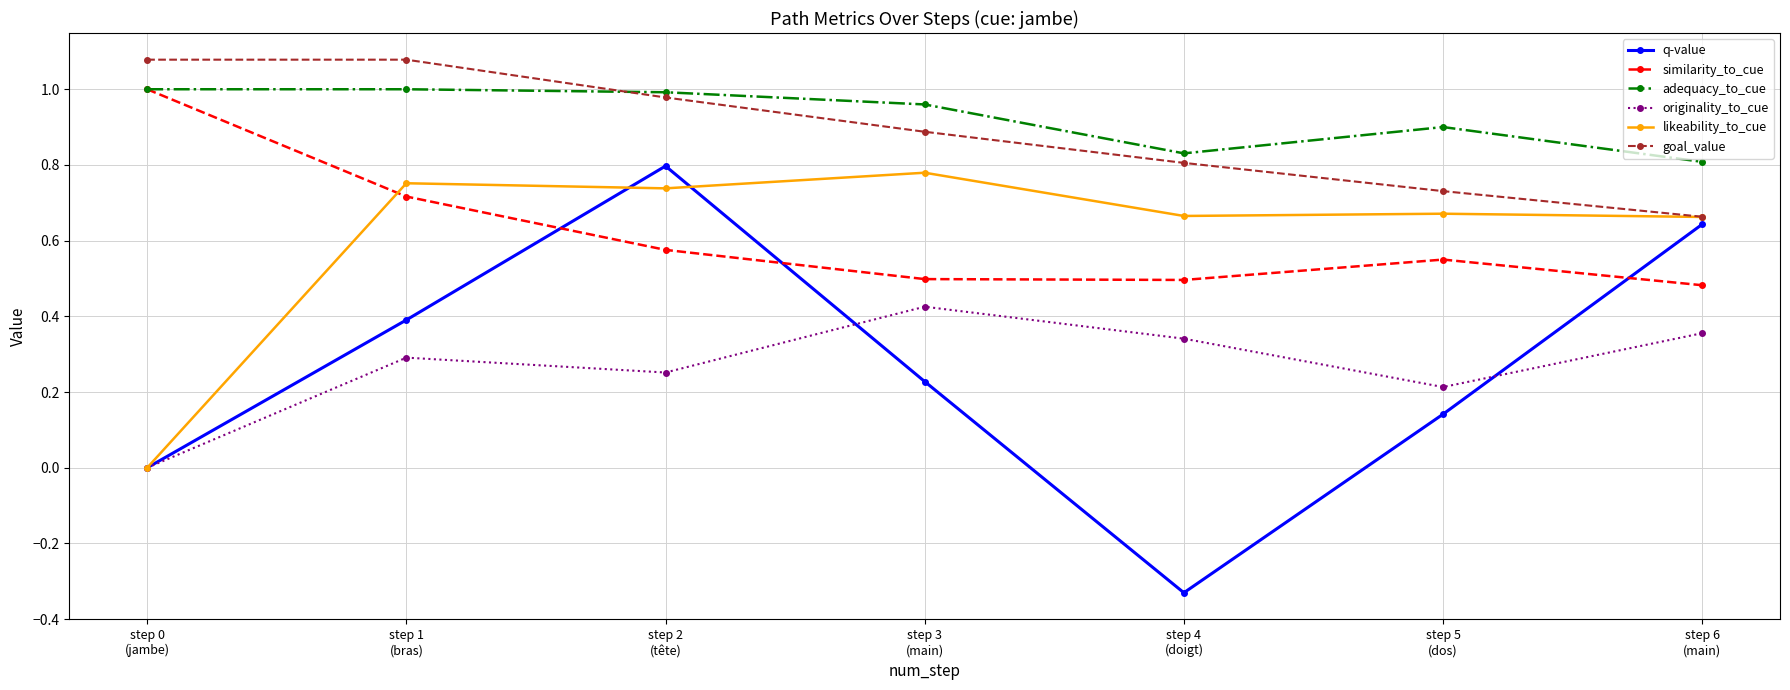

Rank the categories by originality_to_cue value from lowest to highest.

step 0
(jambe), step 5
(dos), step 2
(tête), step 1
(bras), step 4
(doigt), step 6
(main), step 3
(main)